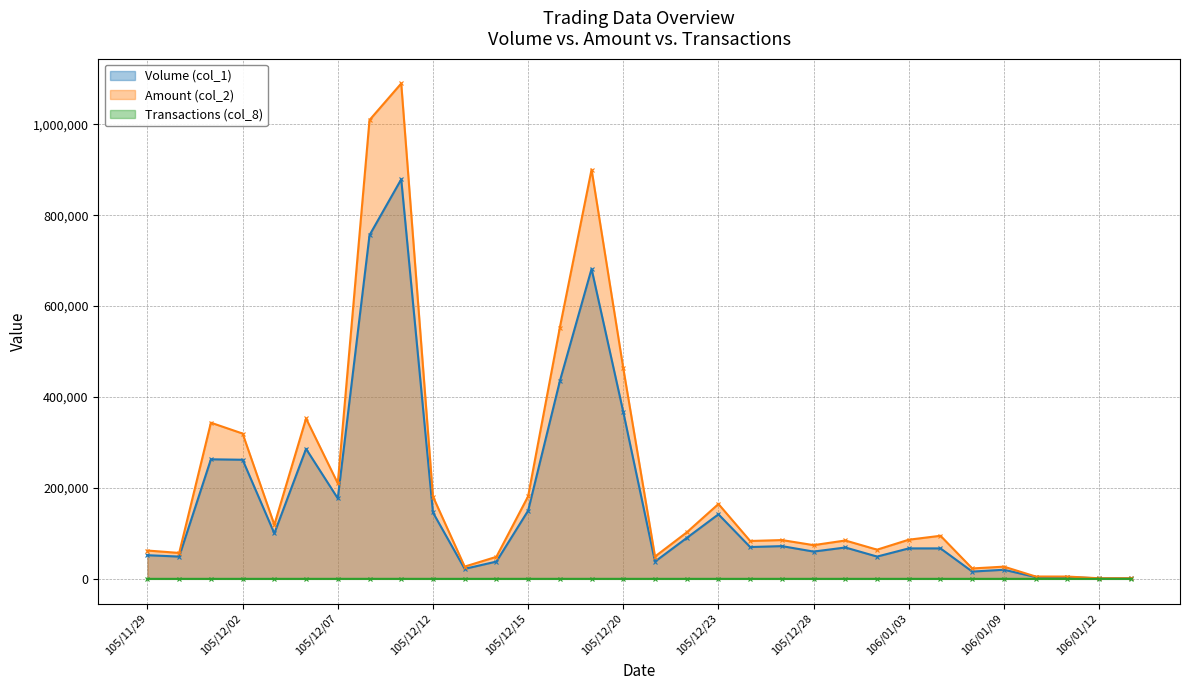

The value of Transactions (col_8) at 106/01/03 is 5. True or false?

False